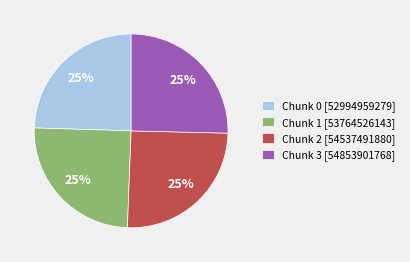

How many slices are in this pie chart?

4